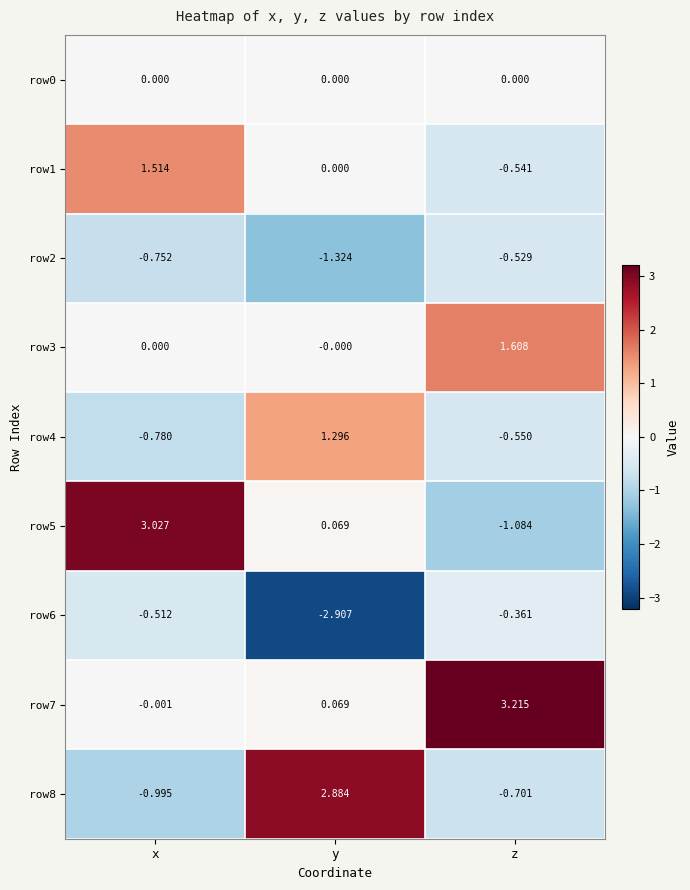

At which category does the chart reach its peak across all series?

z